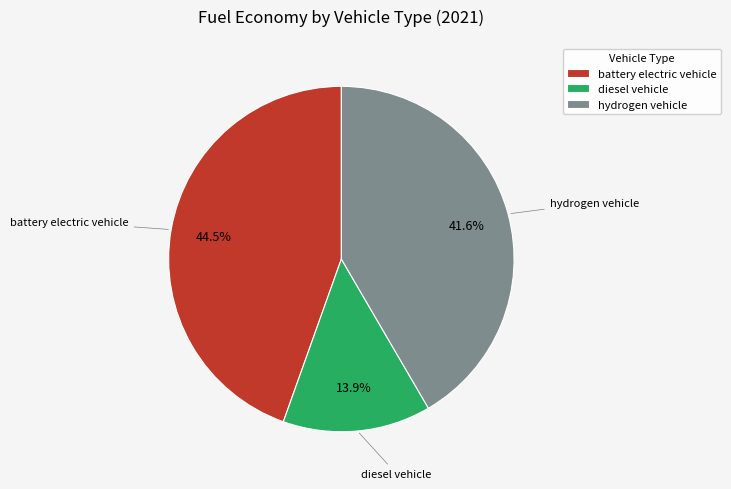

Is battery electric vehicle the majority of the pie?

No